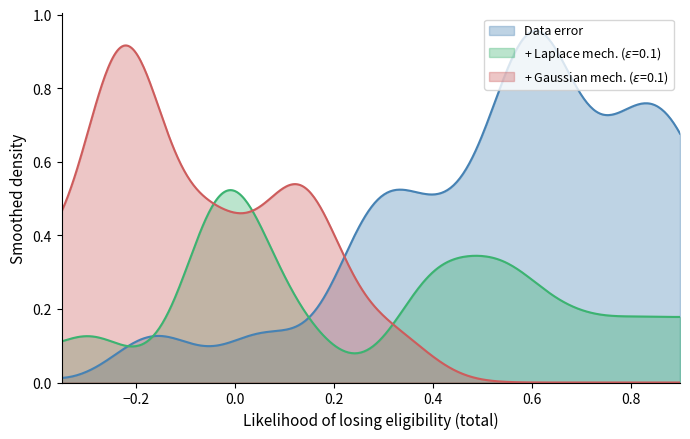

Which series has the largest total across all categories?

Data error